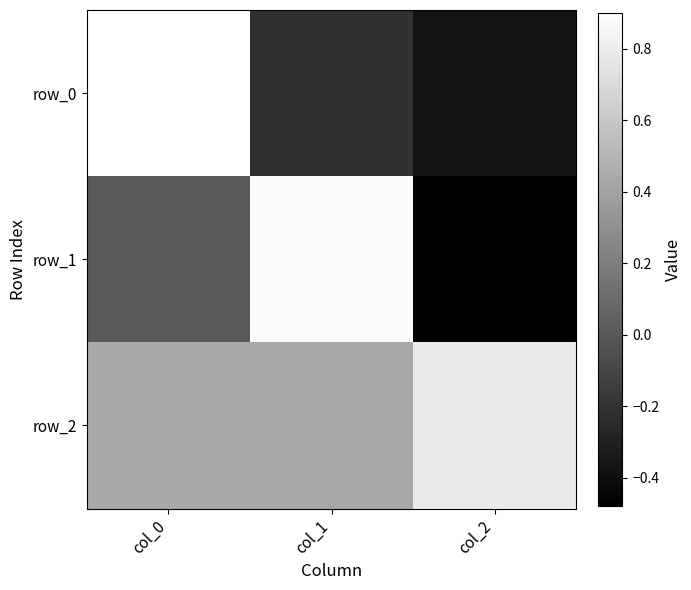

At col_1, list the series in order from largest to smallest.

row_1, row_2, row_0